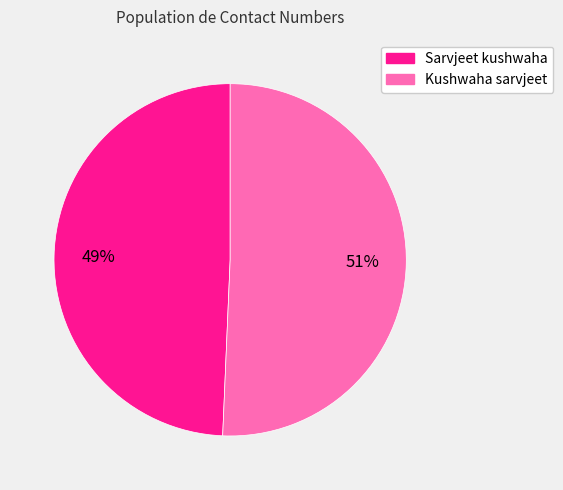

How many slices are in this pie chart?

2